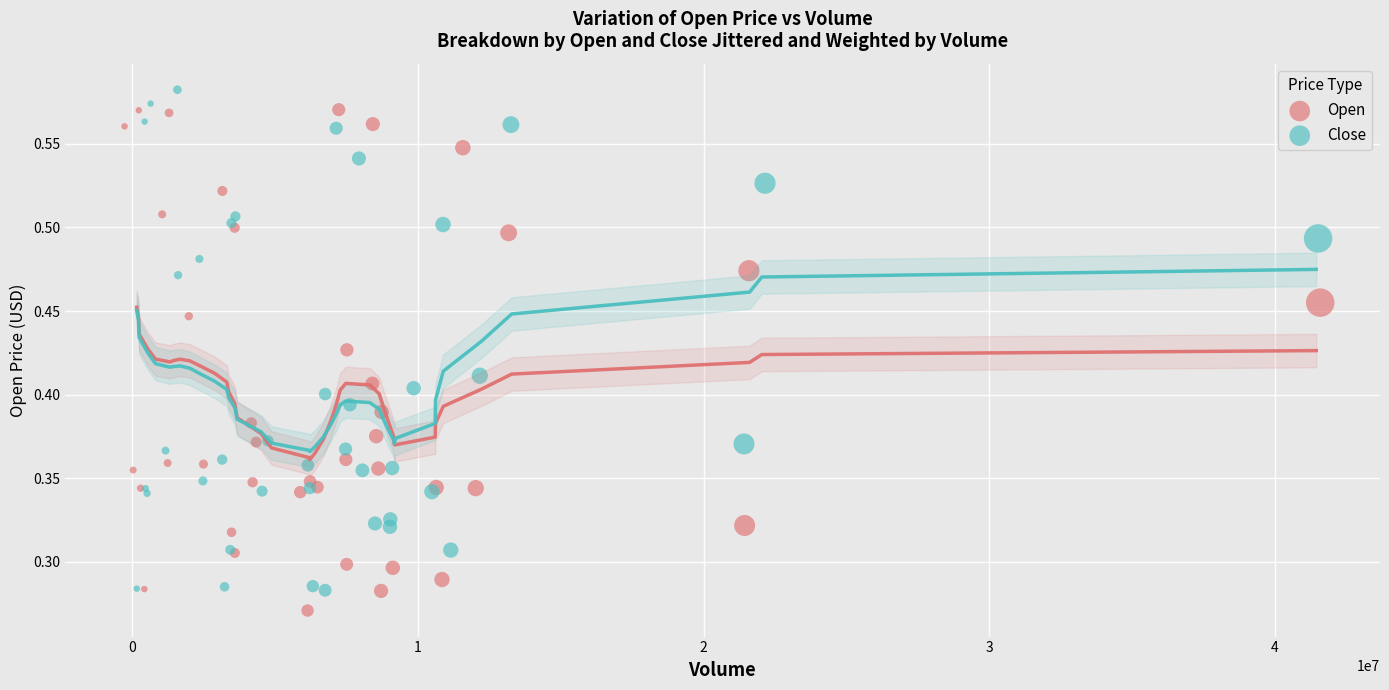

Which series contains the lowest Y value?

Open